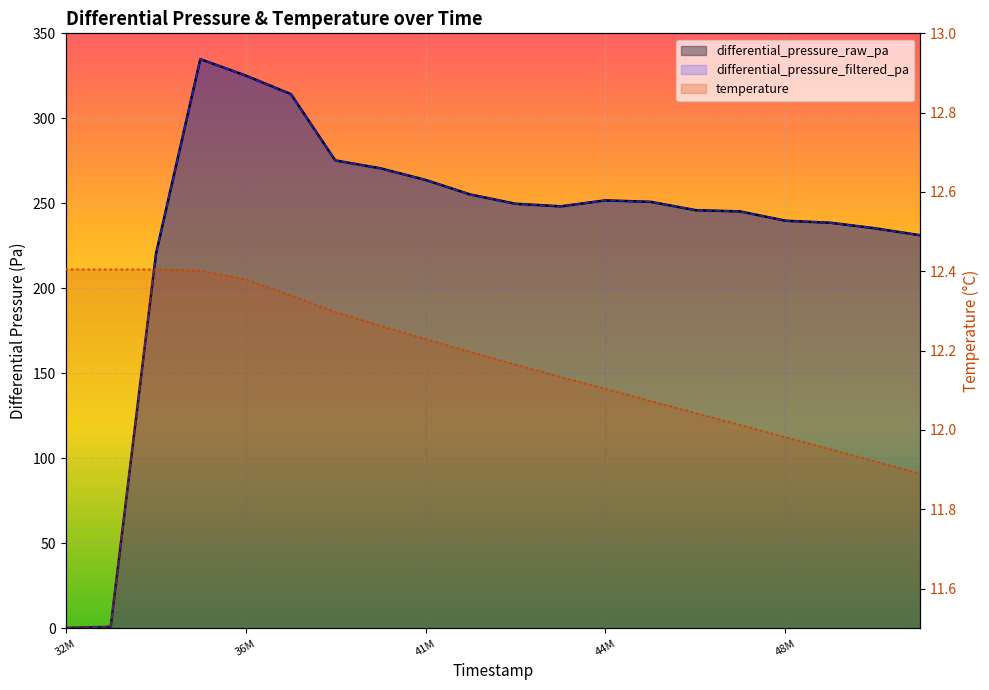

True or false: differential_pressure_raw_pa has more than 0 interior local peaks.

True